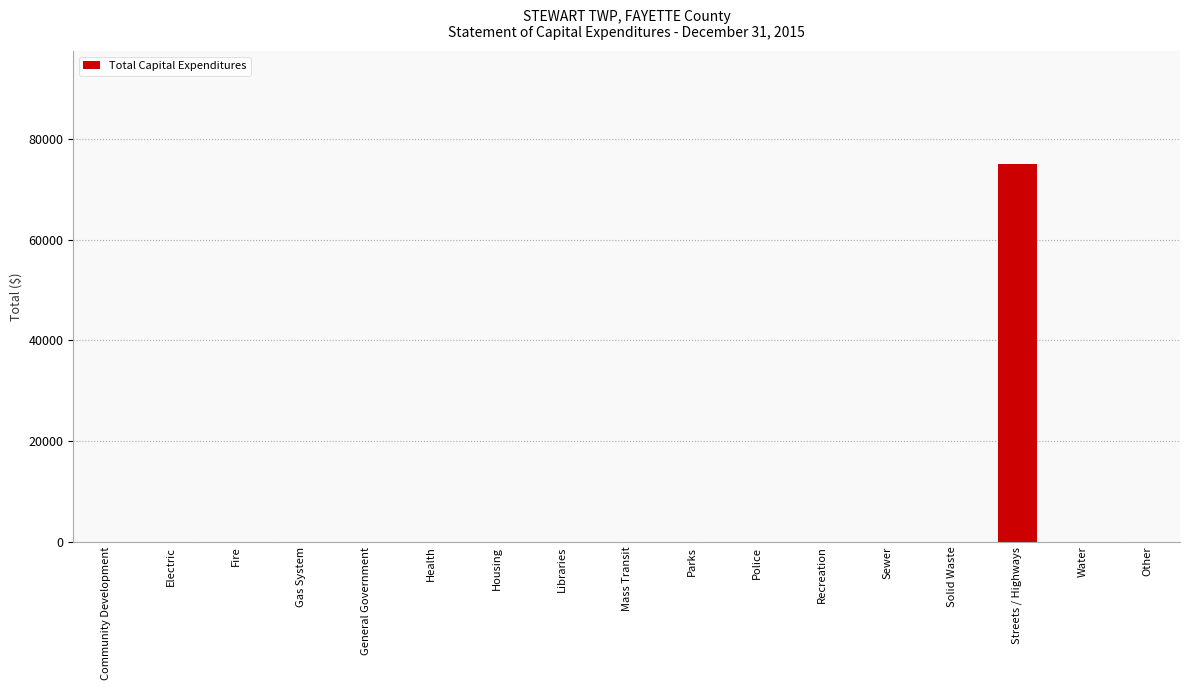

True or false: the data shows 0 at Parks.

True